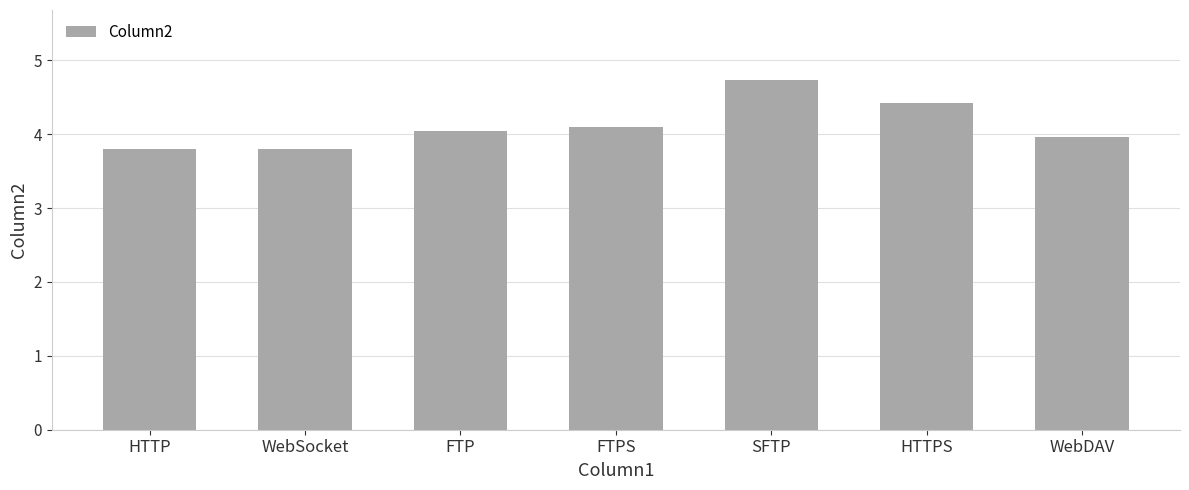

What is the change in value from FTPS to HTTPS?

+0.3